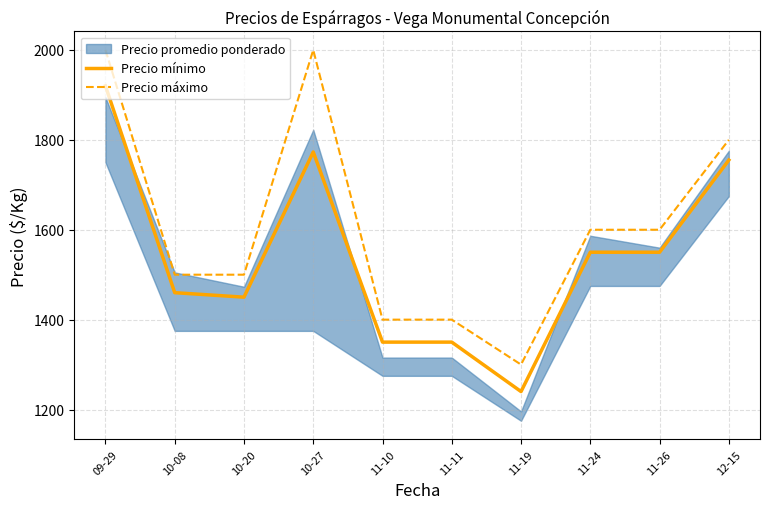

How many categories are shown in the chart?

10